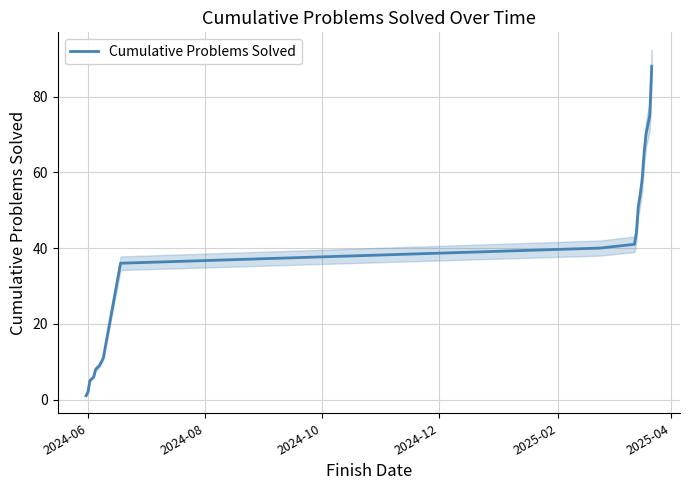

What is the sum of all values?

674